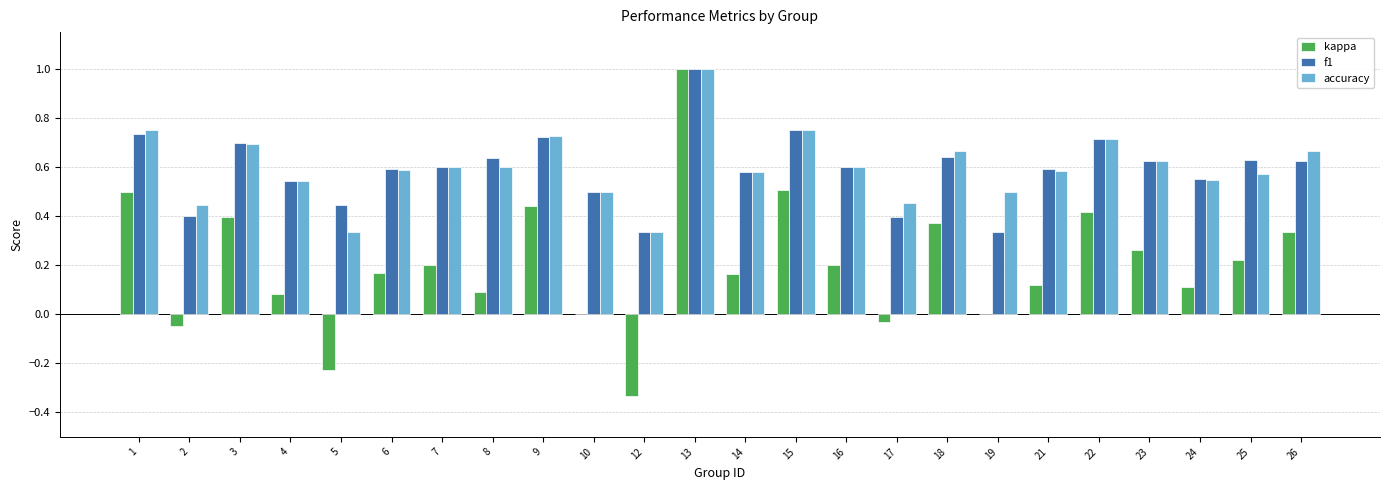

Which series changed the most between 8 and 25?

kappa